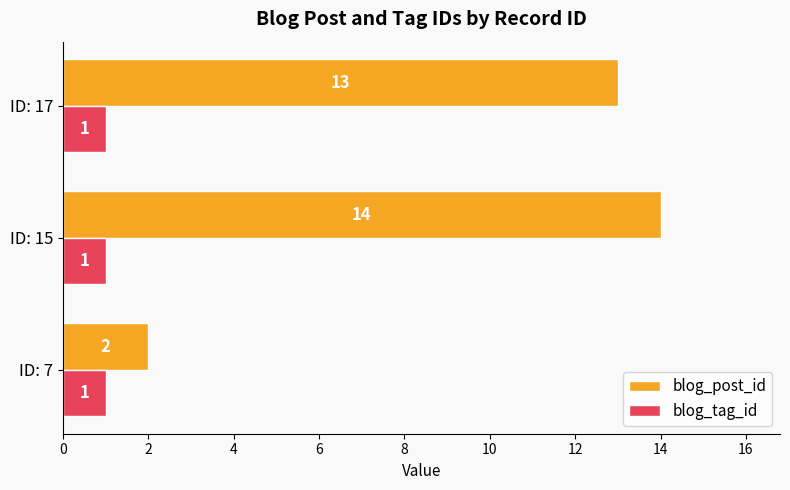

At which label does blog_post_id reach its minimum?

ID: 7